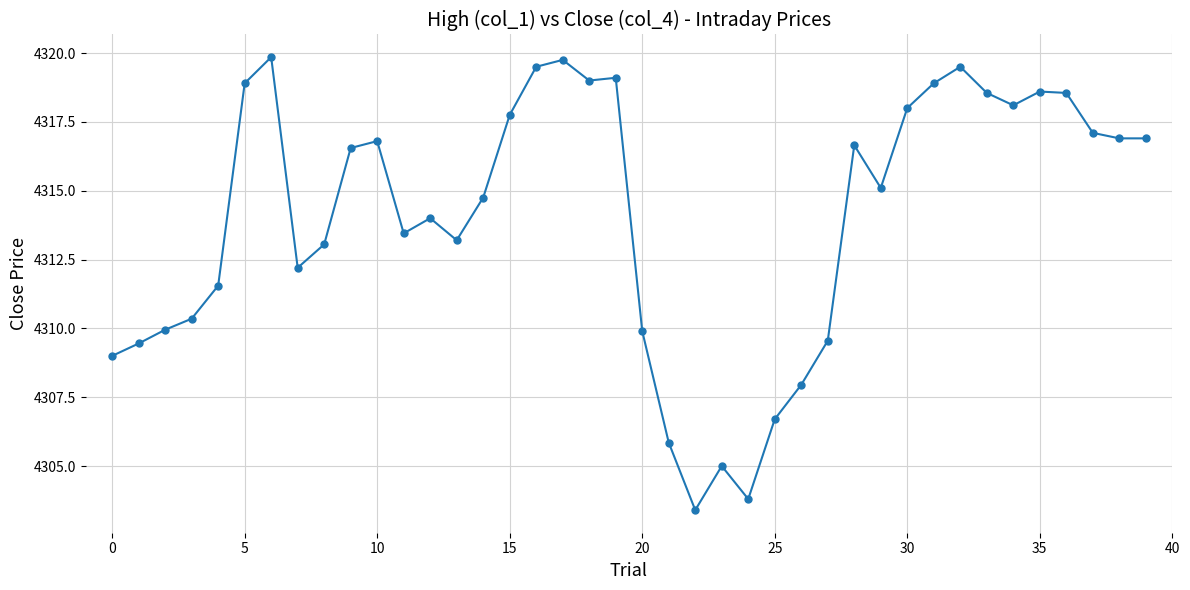

What is the smallest value displayed?

4303.4